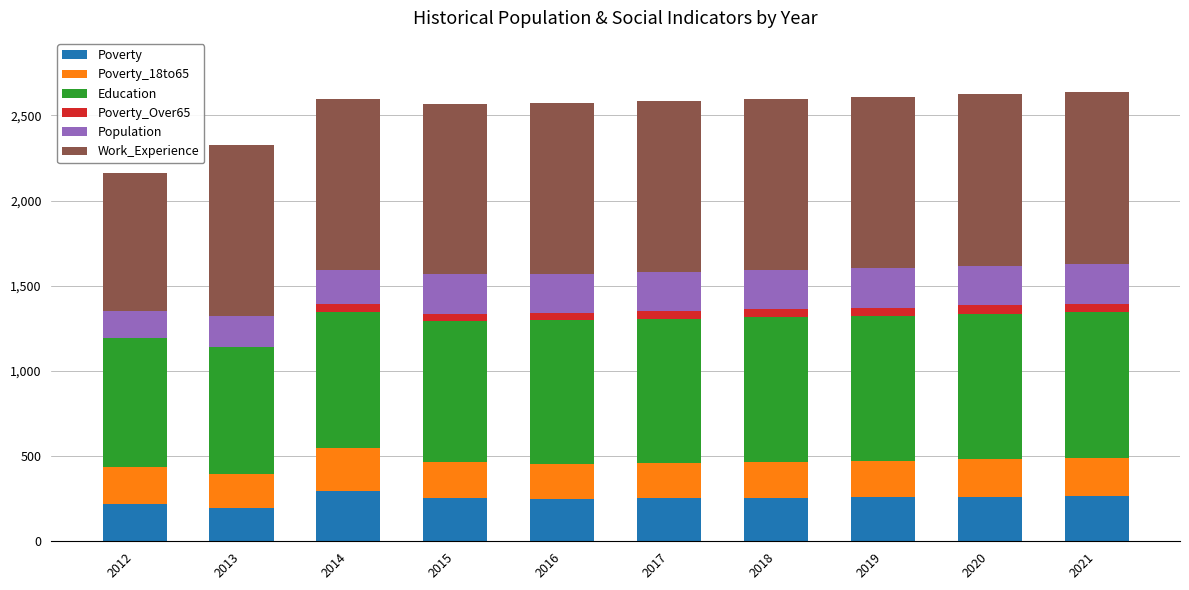

What is the maximum value for Poverty?

295